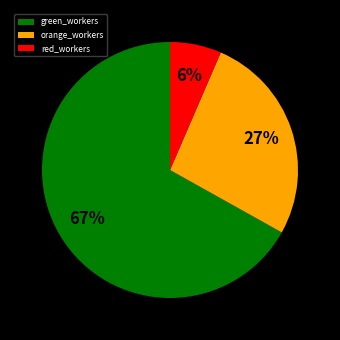

Between orange_workers and red_workers, which is larger?

orange_workers